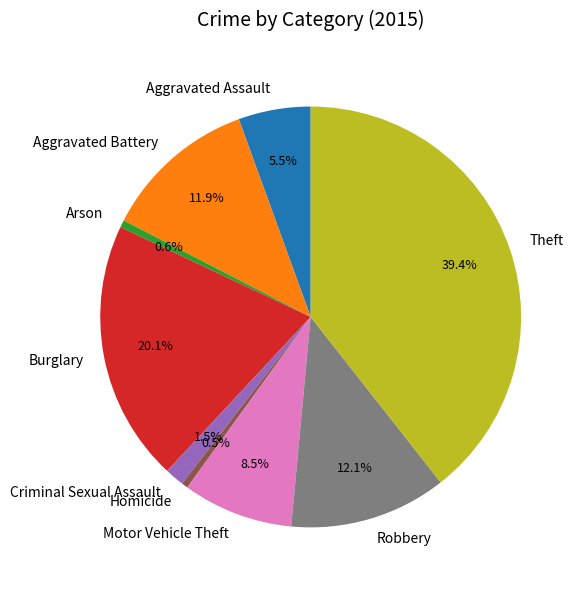

To the nearest percent, what portion does Theft represent?

39%